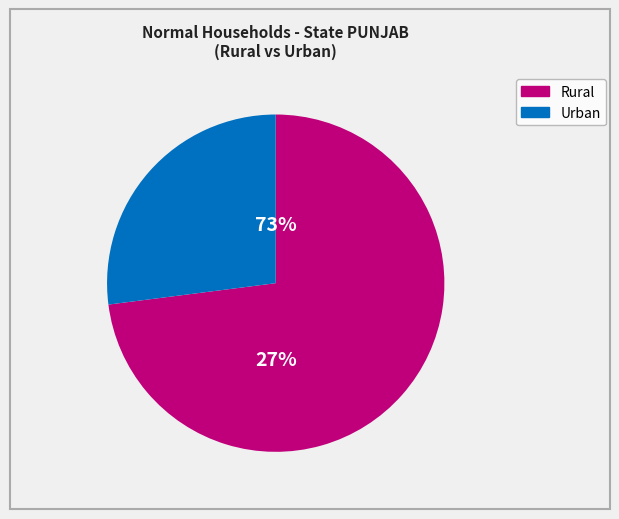

Do Rural and Urban together represent more than half of the pie?

Yes